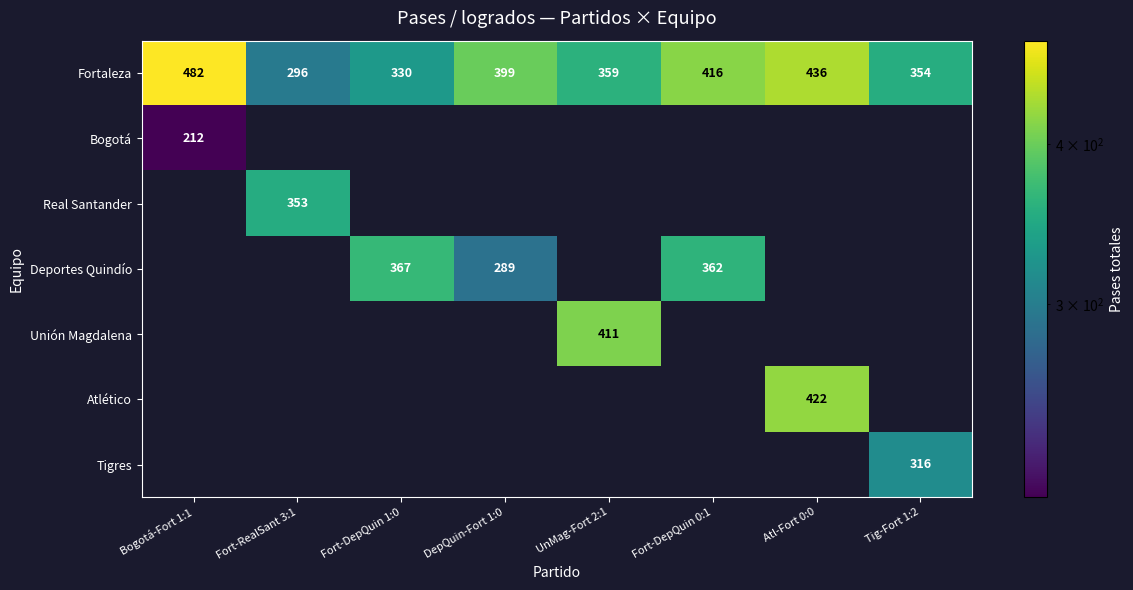

What is the difference between the Fortaleza values at Fort-DepQuin 1:0 and Fort-RealSant 3:1?

34